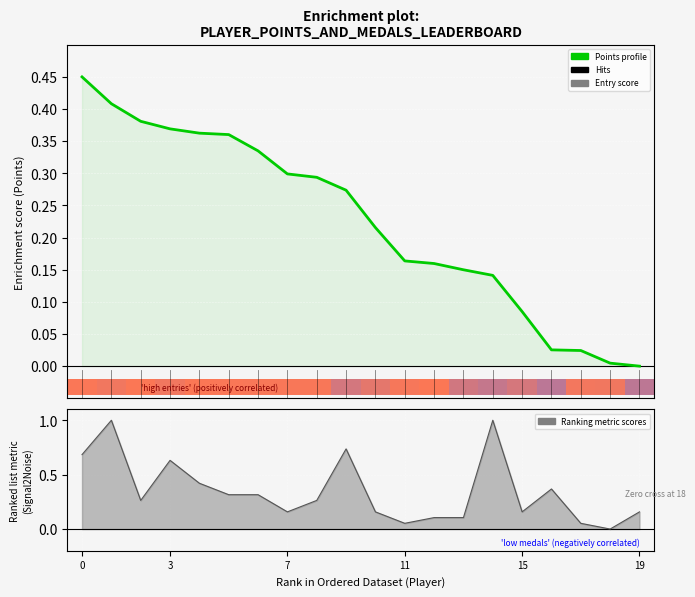

Reading left to right, transcribe all the data shown in this chart.

0.5	0.4	0.4	0.4	0.4	0.4	0.3	0.3	0.3	0.3	0.2	0.2	0.2	0.1	0.1	0.1	0.0	0.0	0.0	0.0